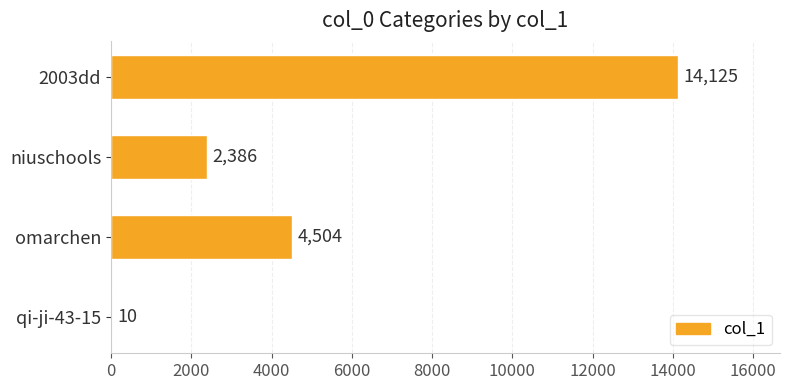

At which label is the value closest to 7067?

omarchen